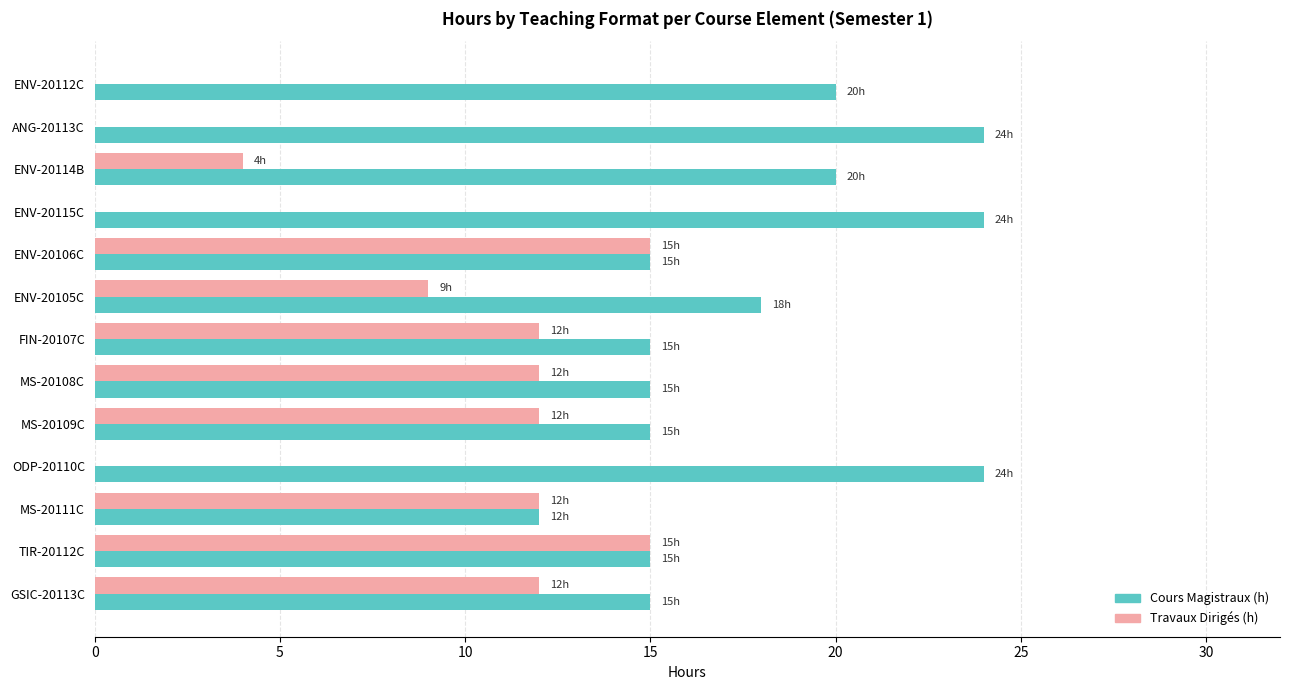

How many Cours Magistraux (h) values are between 15 and 20?

9